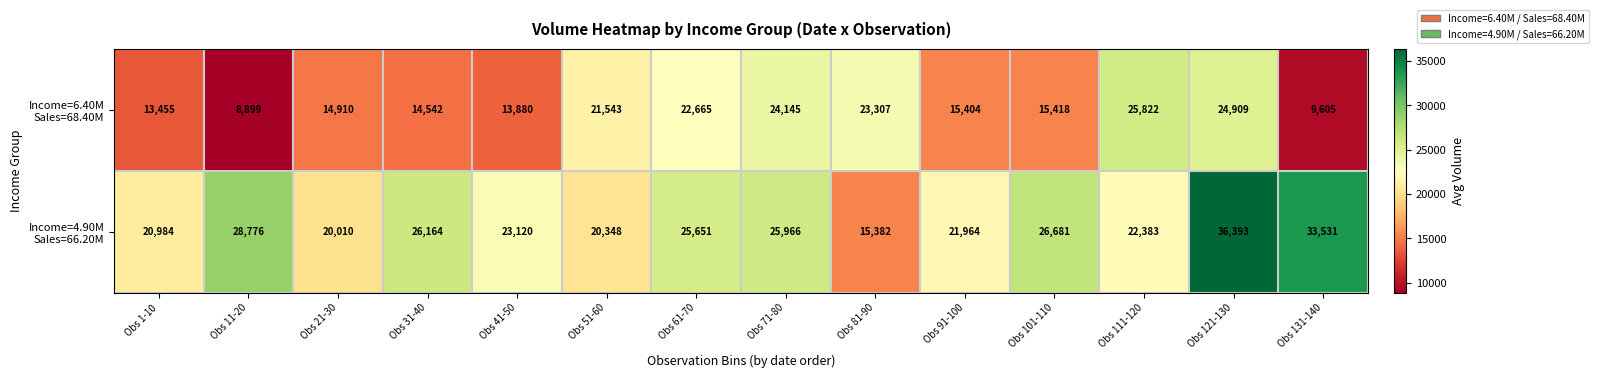

Which category has the lowest value across all series?

Obs 11-20